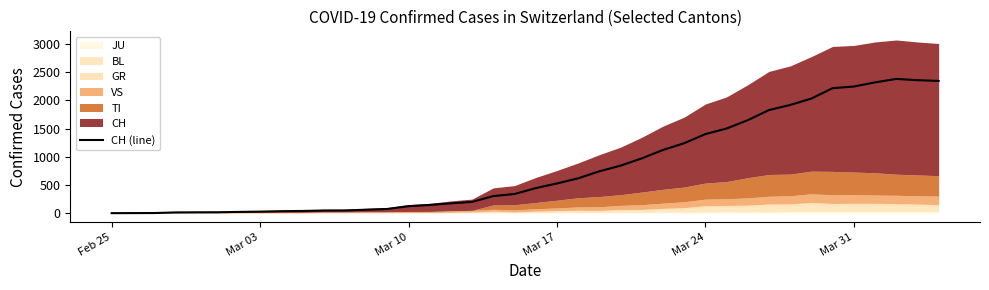

The value of CH (line) at Mar 31 is 606. True or false?

False